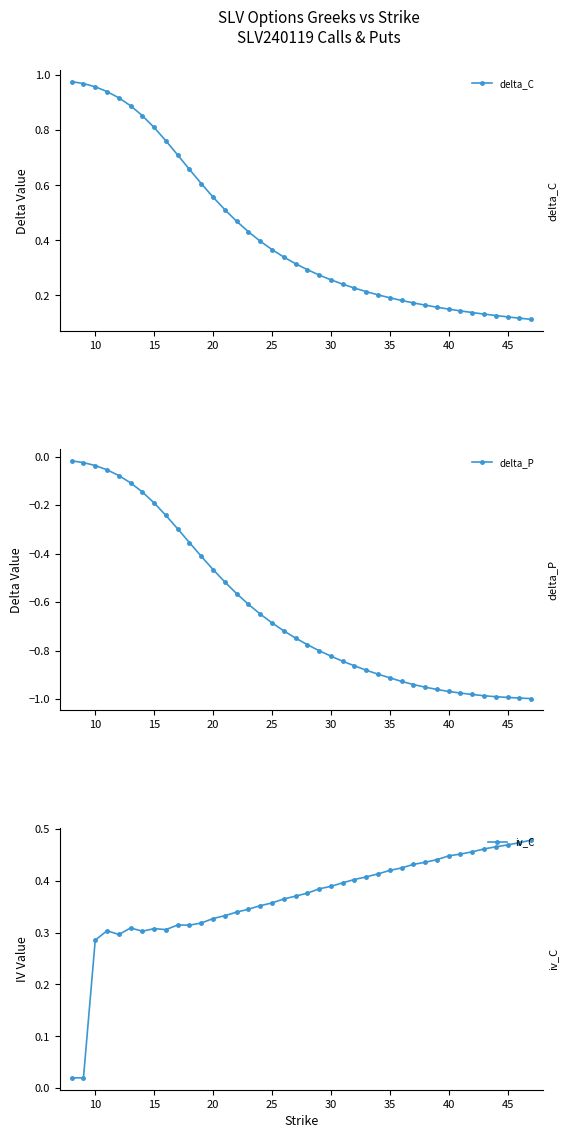

What is the value of the iv_C point at the 26th from the left?

0.3